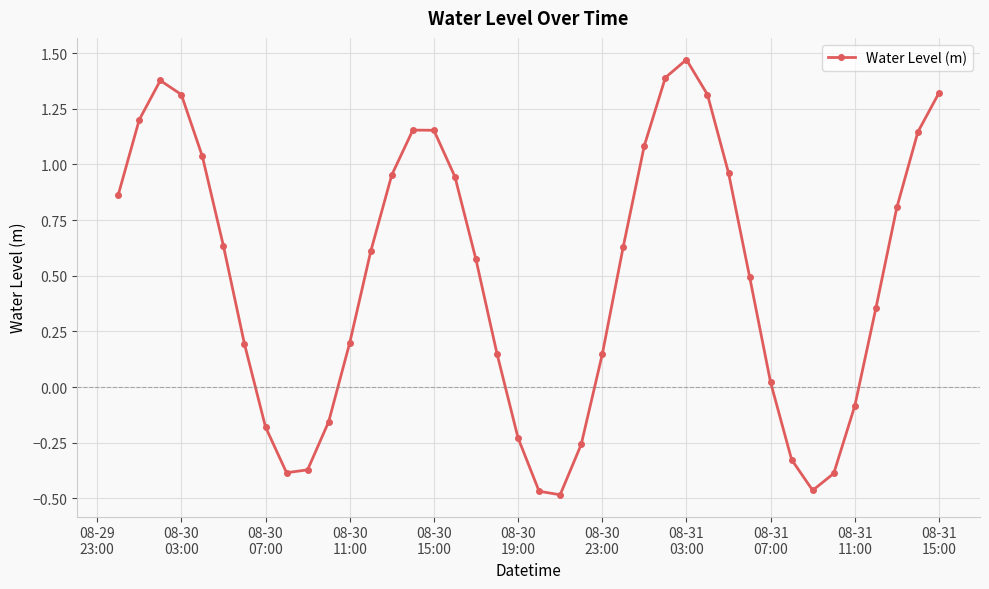

What is the sum of all values?

19.7